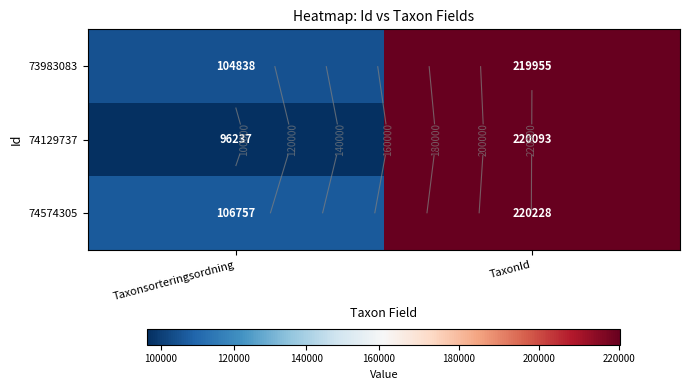

At which category is the sum across all series the highest?

TaxonId